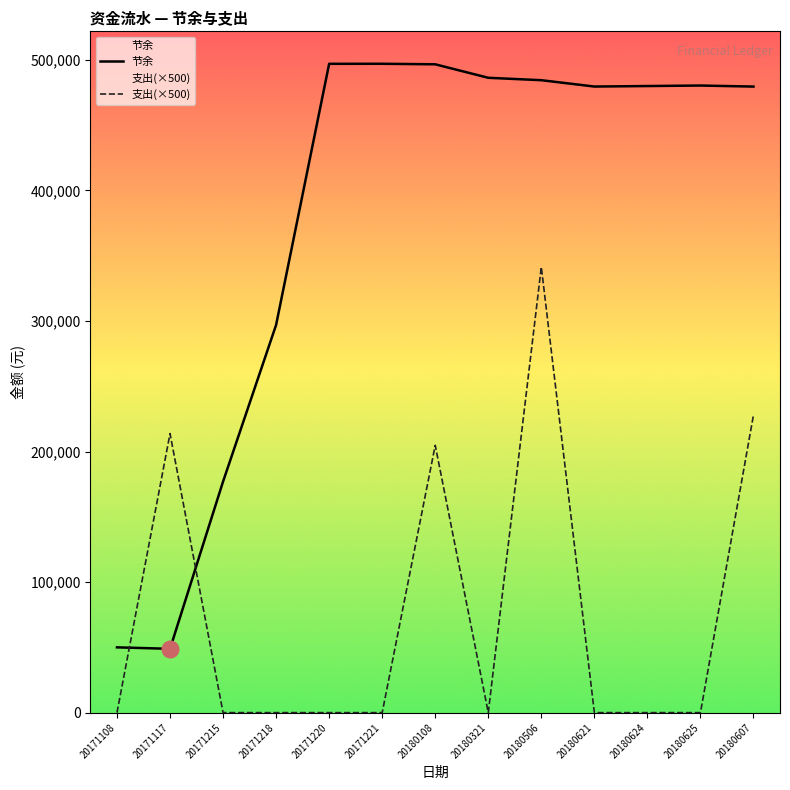

Which label corresponds to the smallest value in the chart?

20171108